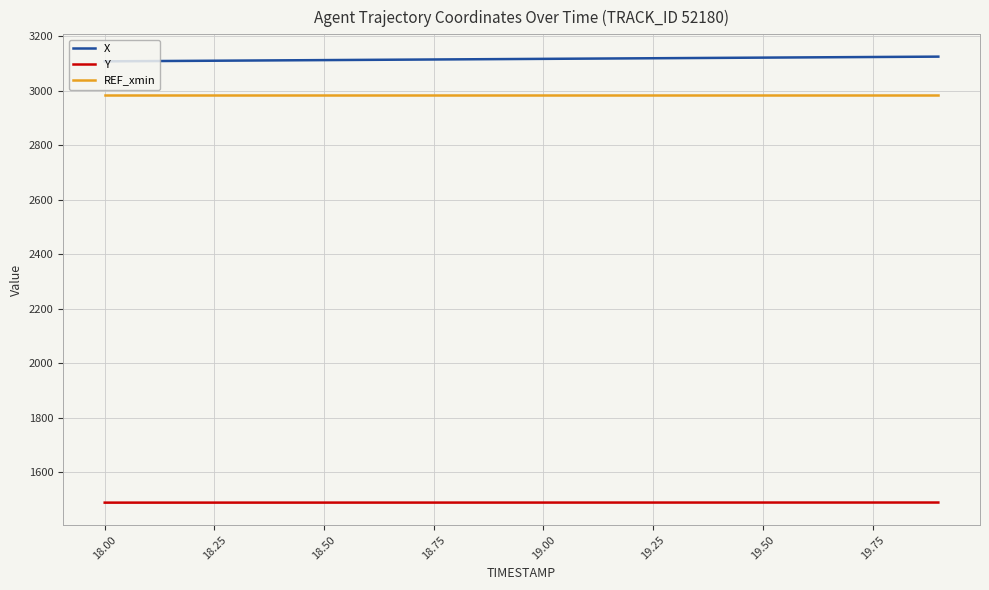

What is the maximum value for Y?

1489.0